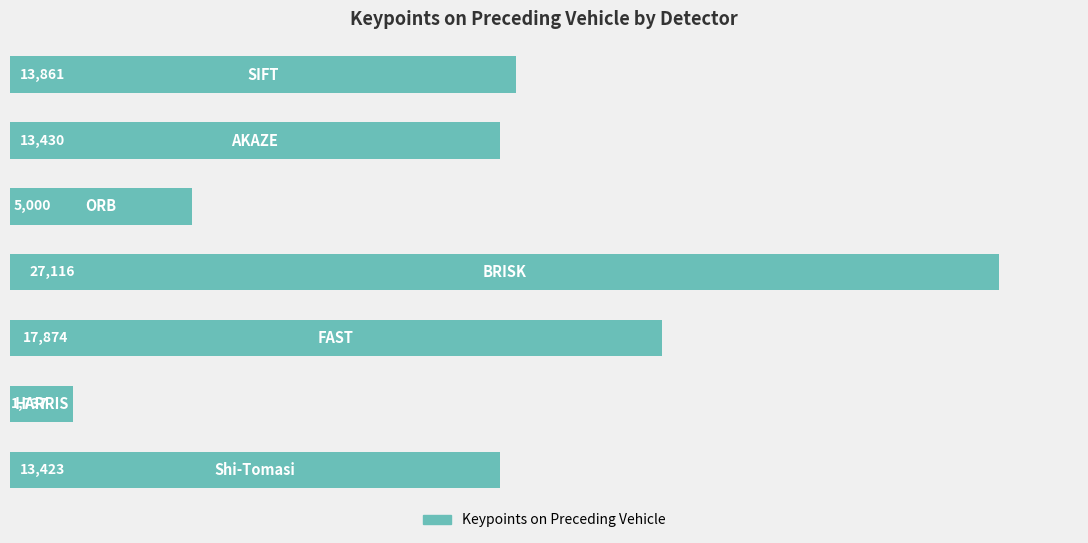

Count the values in the range 5000 to 17874.

5